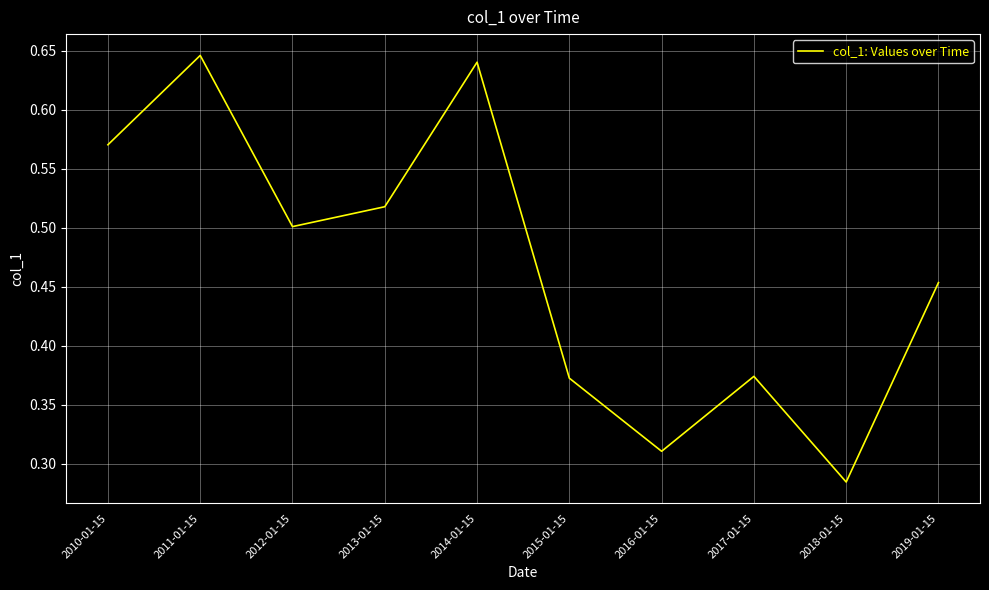

Count the values in the range 0 to 1.

10